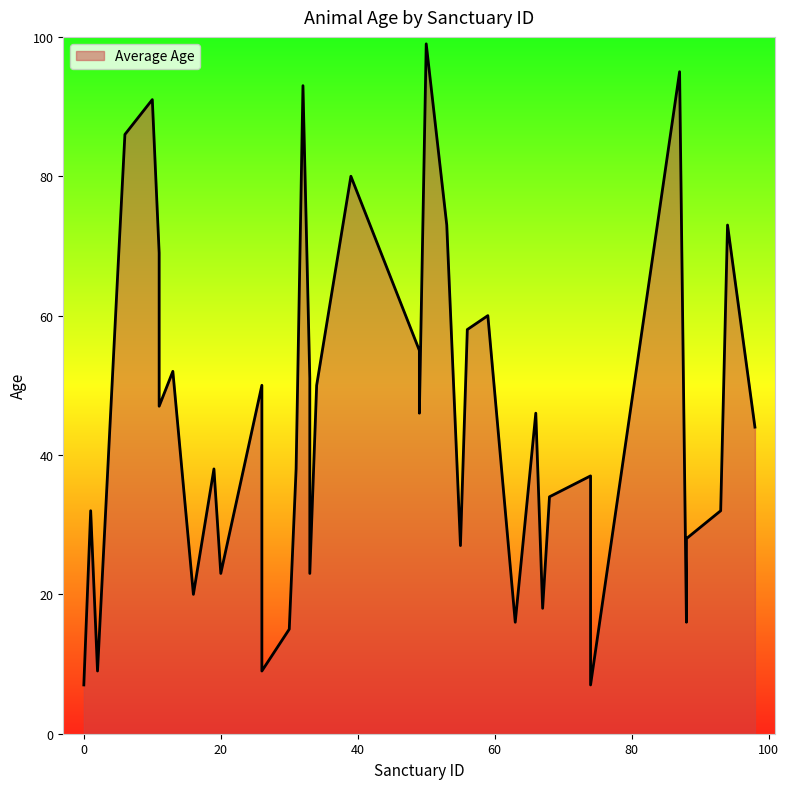

Between 68 and 2, which is larger?

68